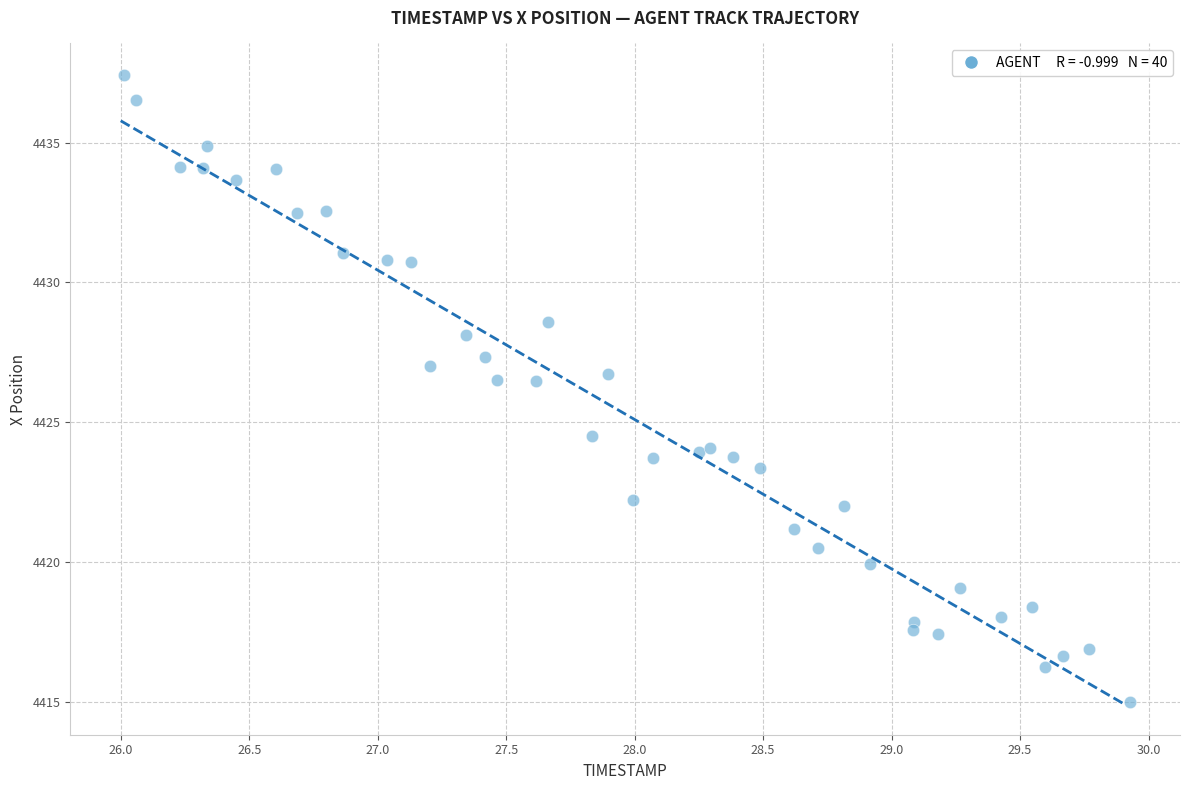

What is the range of Y values (max minus min)?

22.4